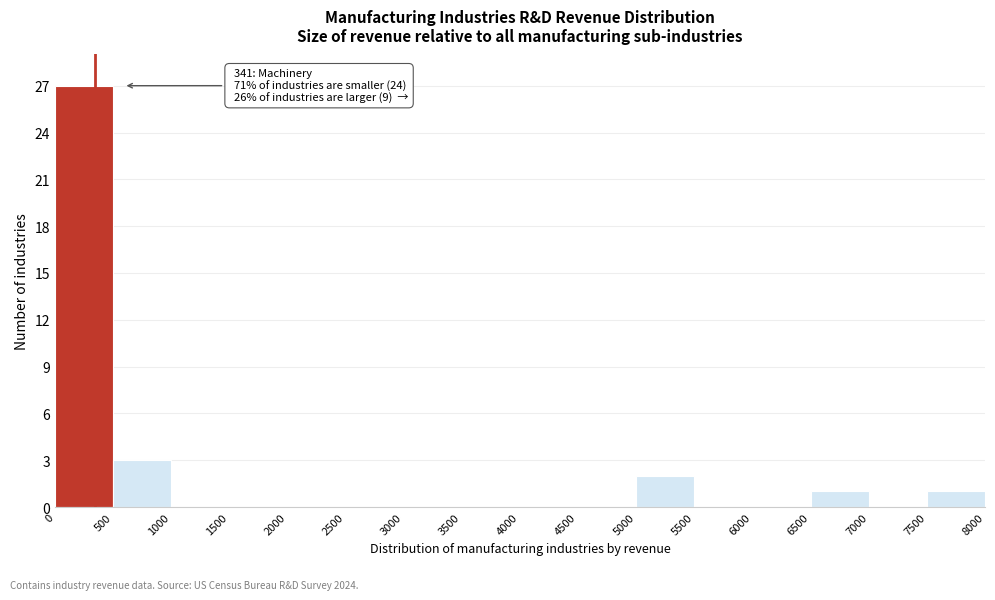

Which range on the x-axis has the tallest bar?

0 to 500